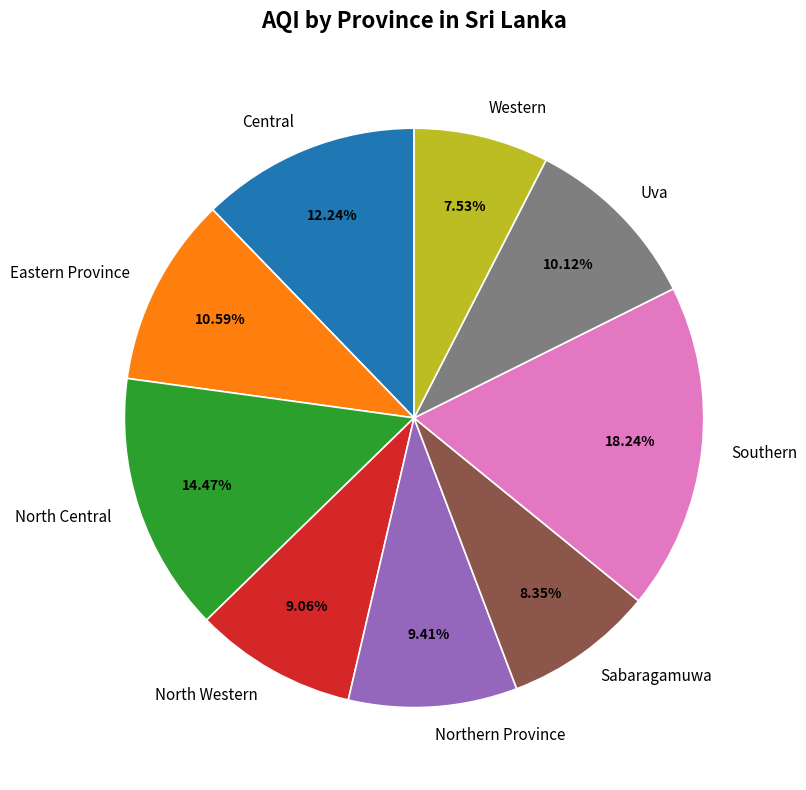

Do Eastern Province and North Western together represent more than half of the pie?

No